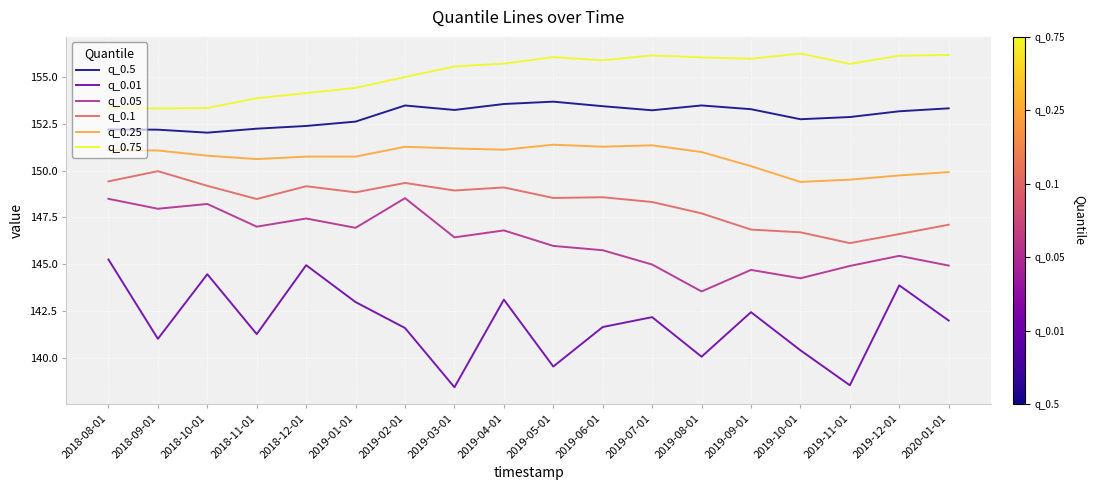

Is this an area chart (filled region under the line)?

No